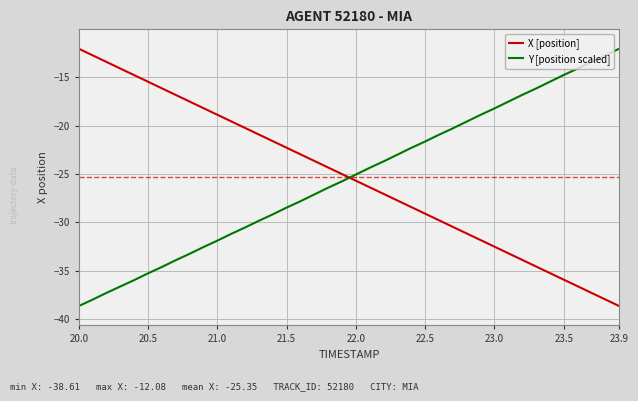

What is the greatest value displayed?

-12.1